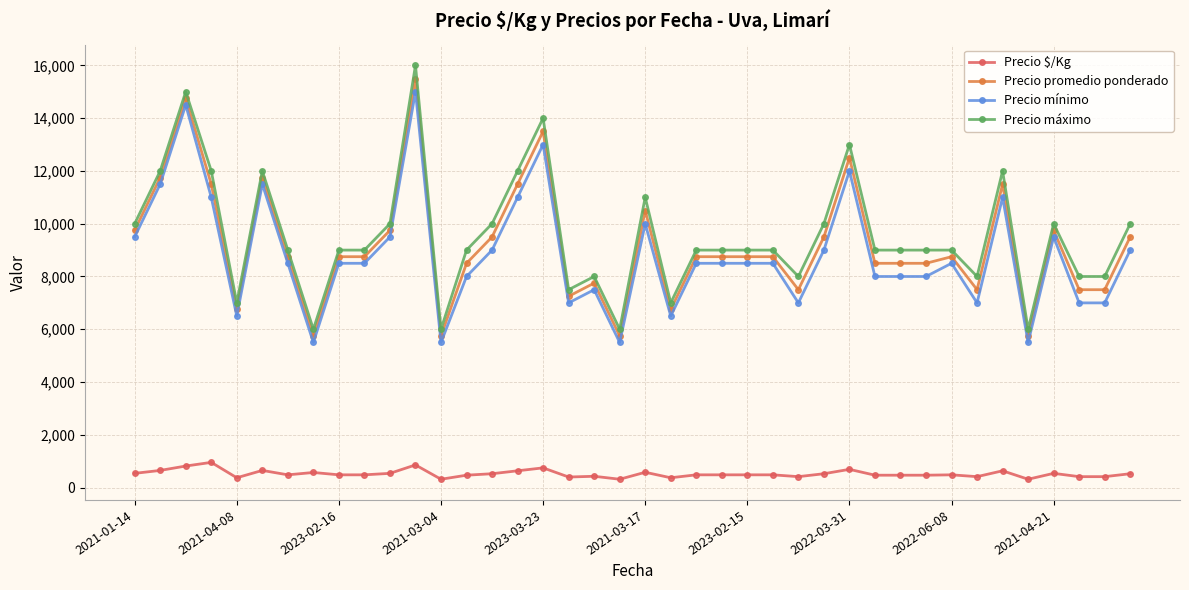

True or false: Precio máximo and Precio mínimo intersect in this chart.

False